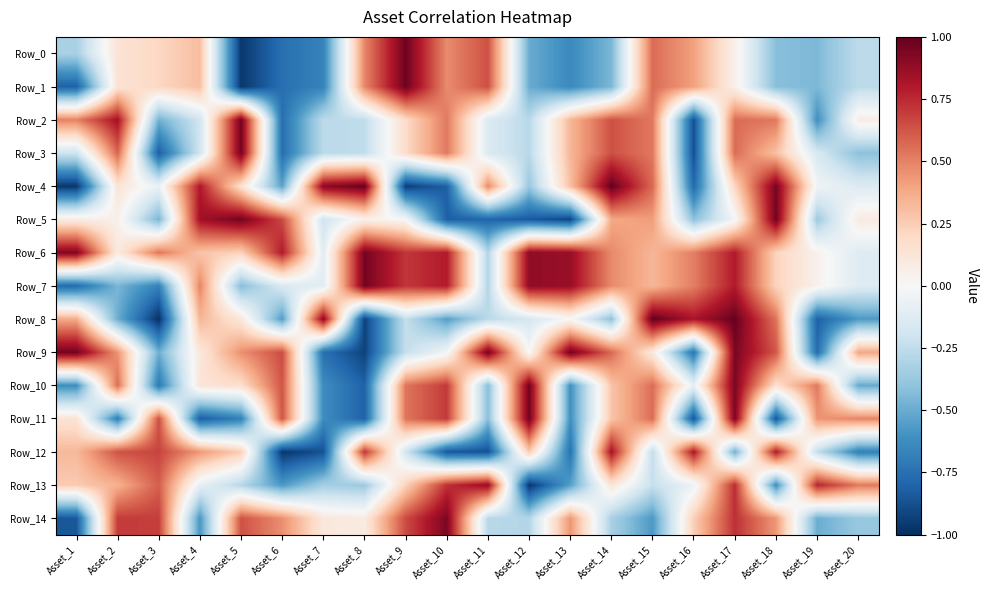

At which category does the chart reach its minimum across all series?

Asset_3